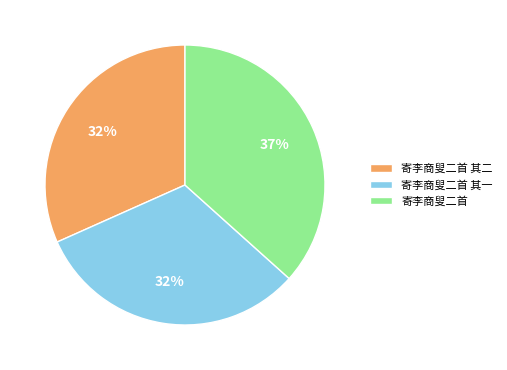

How many segments does this pie chart have?

3